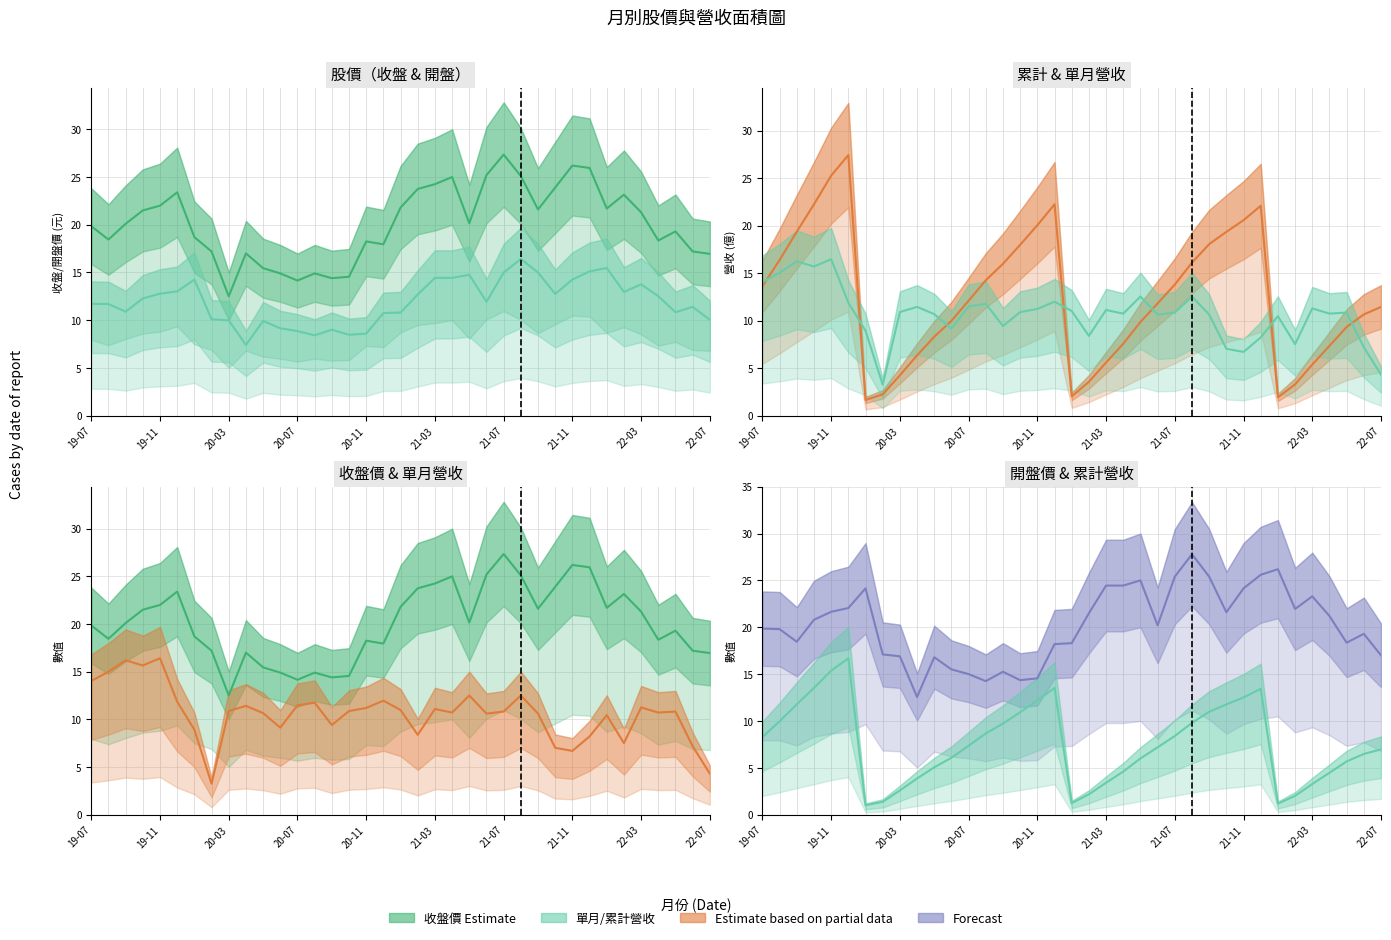

What is the sum of all 收盤價(元) values?

743.5